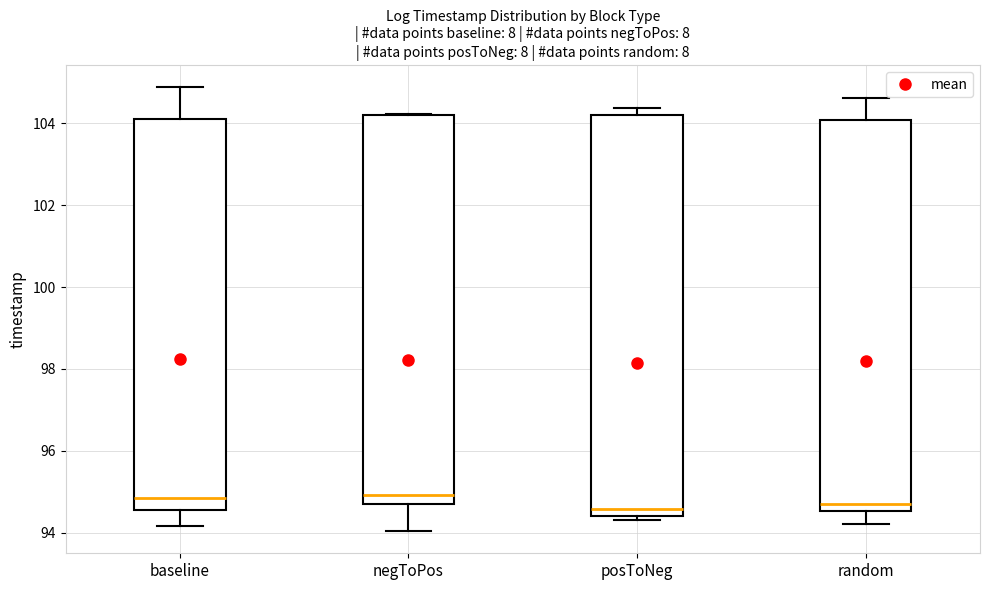

Reading left to right, read every box against the y-axis: the position of its median line, the range the box covers, and the ends of its whiskers. The values are not printed on the chart, so give them approximately, as read against the axis.

baseline: median 94.8, box 94.6 to 104.0, whiskers 94.2 to 104.8
negToPos: median 95.0, box 94.6 to 104.2, whiskers 94.0 to 104.2
posToNeg: median 94.6, box 94.4 to 104.2, whiskers 94.4 (just below the box's lower edge) to 104.4
random: median 94.8, box 94.6 to 104.0, whiskers 94.2 to 104.6